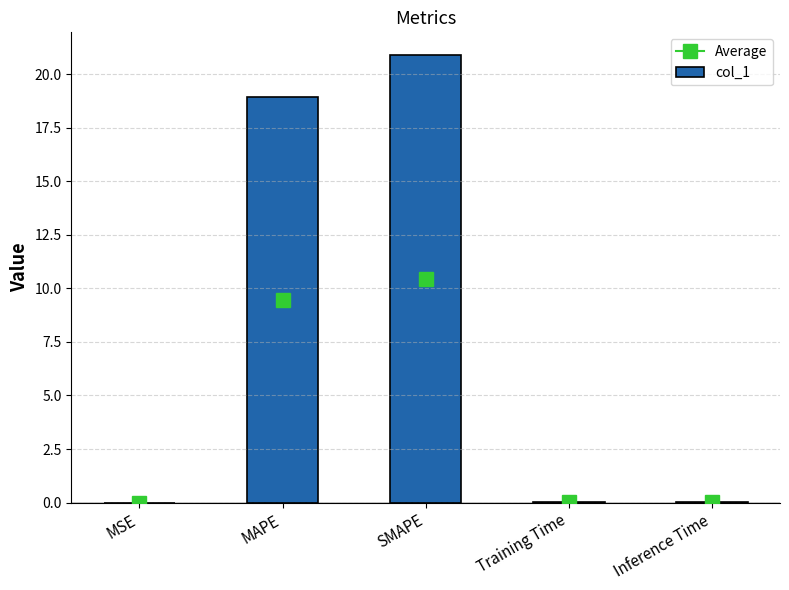

Where is the data nearest to the value 10?

MAPE